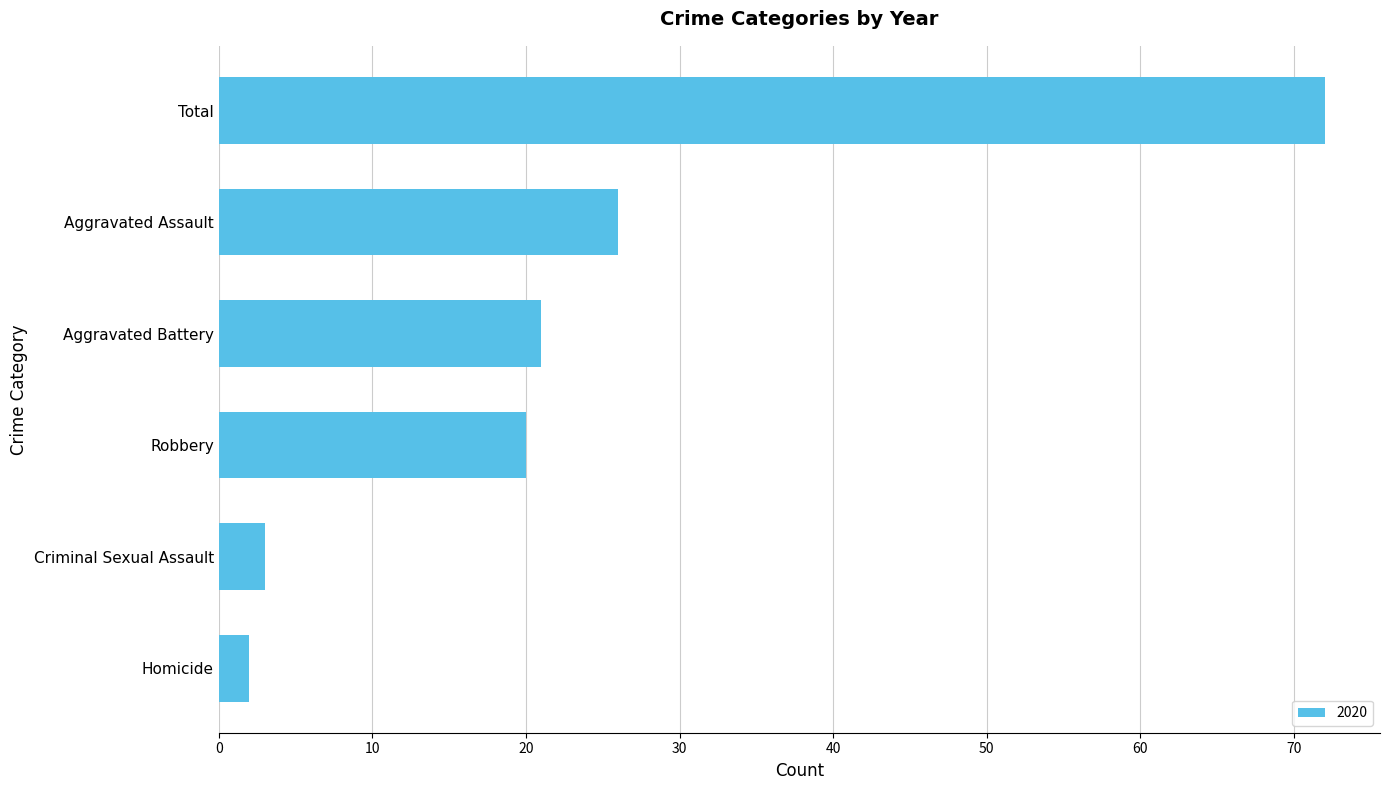

Count the number of data series in this chart.

1